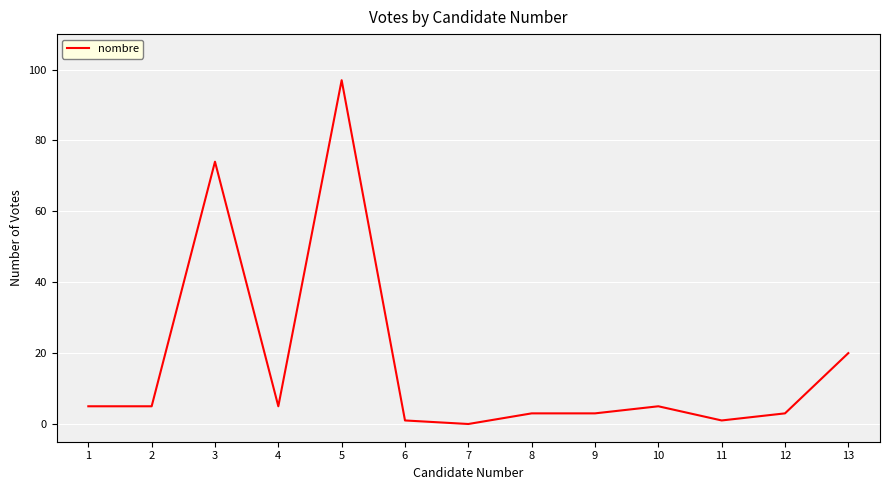

What is the ratio of the value at 11 to the value at 1?

0.2